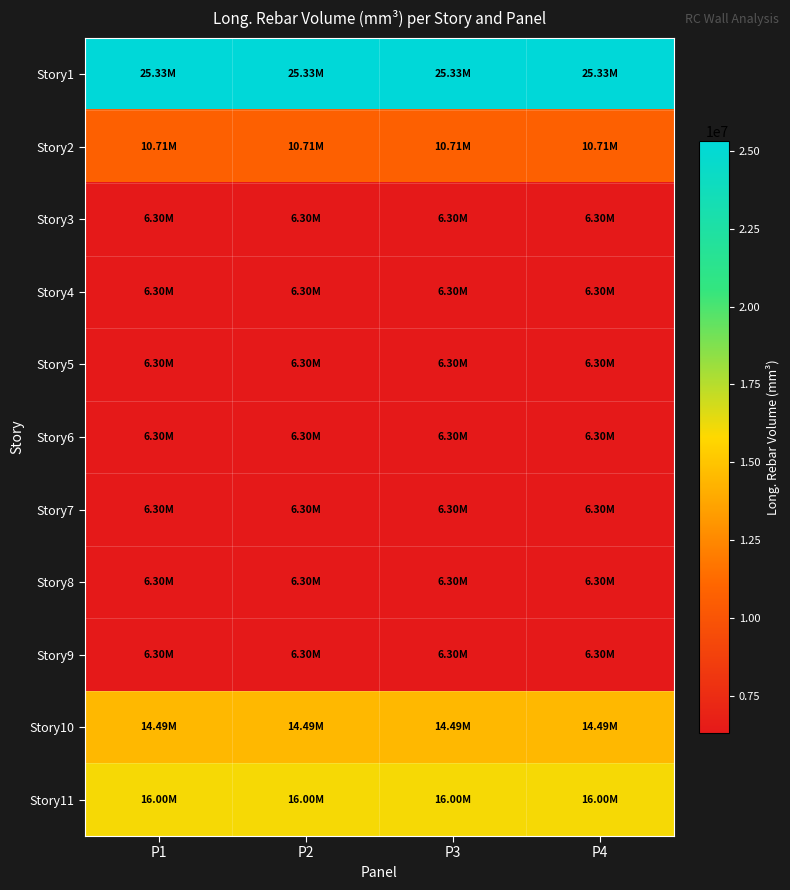

Reading right to left, extract all data points from this chart.

Story1: P4=25326000	P3=25326000	P2=25326000	P1=25326000
Story2: P4=10710000	P3=10710000	P2=10710000	P1=10710000
Story3: P4=6300000	P3=6300000	P2=6300000	P1=6300000
Story4: P4=6300000	P3=6300000	P2=6300000	P1=6300000
Story5: P4=6300000	P3=6300000	P2=6300000	P1=6300000
Story6: P4=6300000	P3=6300000	P2=6300000	P1=6300000
Story7: P4=6300000	P3=6300000	P2=6300000	P1=6300000
Story8: P4=6300000	P3=6300000	P2=6300000	P1=6300000
Story9: P4=6300000	P3=6300000	P2=6300000	P1=6300000
Story10: P4=14490000	P3=14490000	P2=14490000	P1=14490000
Story11: P4=16002000	P3=16002000	P2=16002000	P1=16002000